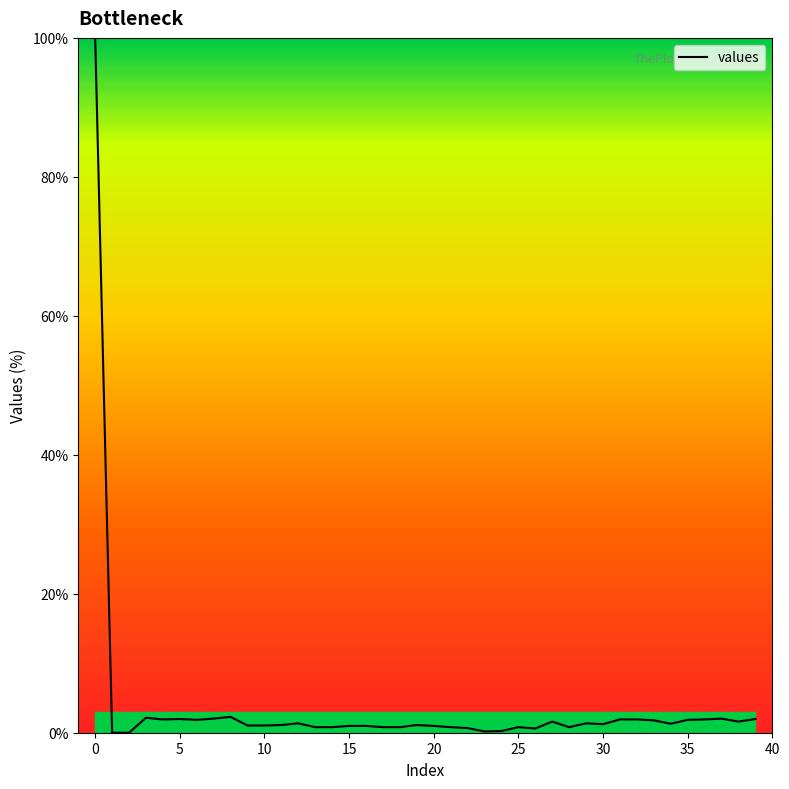

What is the difference between the maximum and minimum values?

100.0